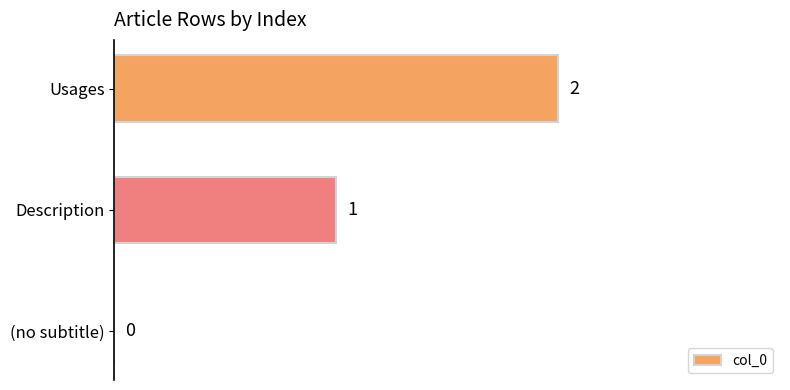

Count the number of categories in the chart.

3